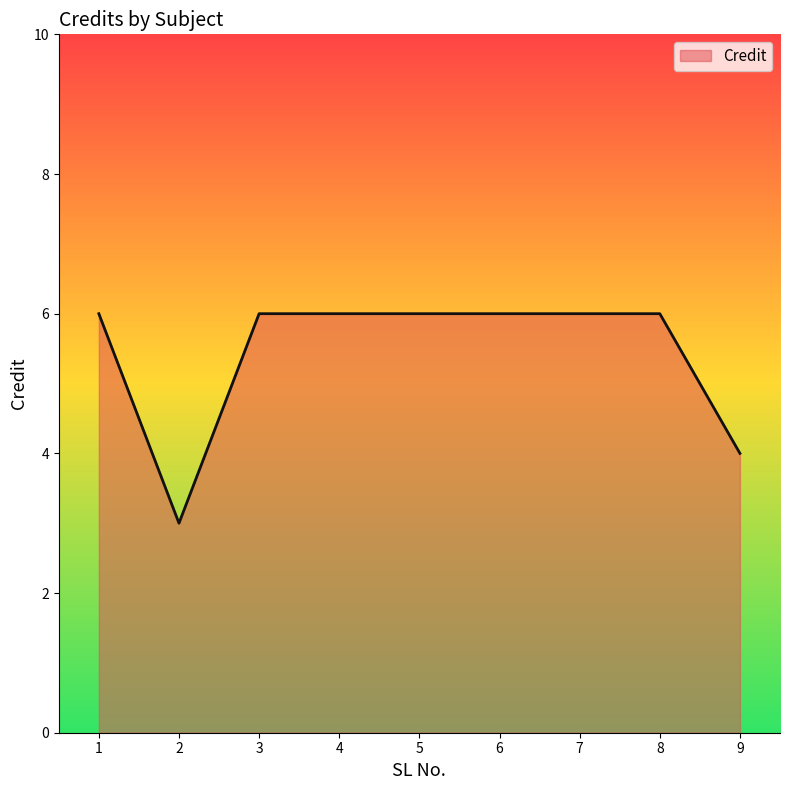

Reading left to right, extract all data points from this chart.

6	3	6	6	6	6	6	6	4